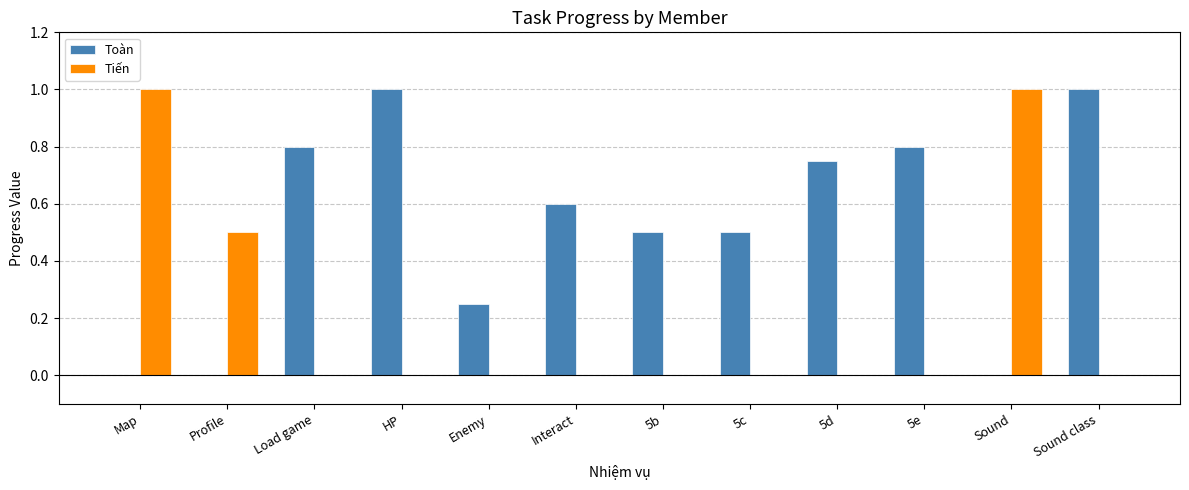

What is the sum of all Toàn values?

6.2